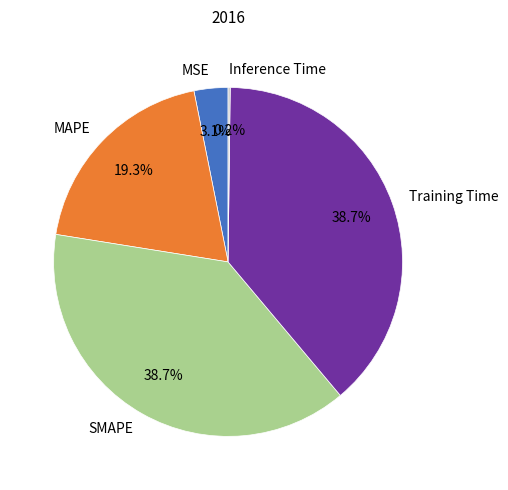

What portion of the pie excludes Training Time?

61.3%